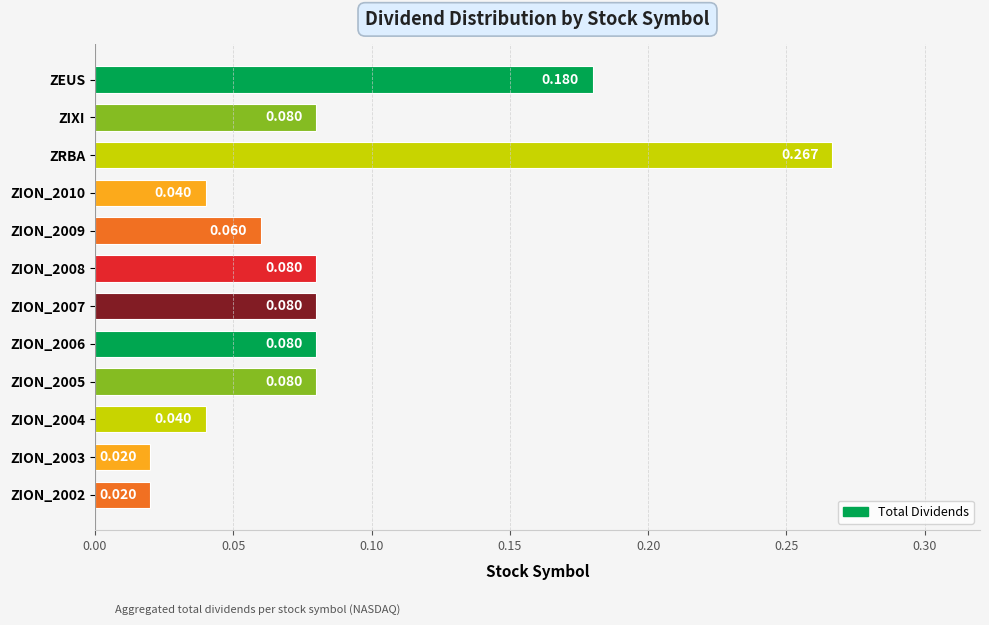

At which category does the chart reach its peak across all series?

ZRBA